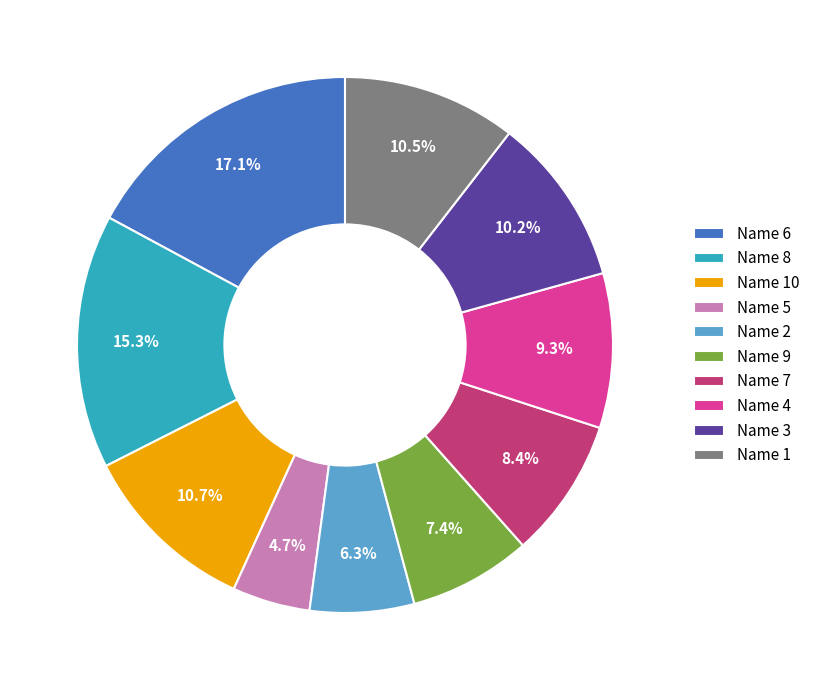

Which slice is the largest?

Name 6